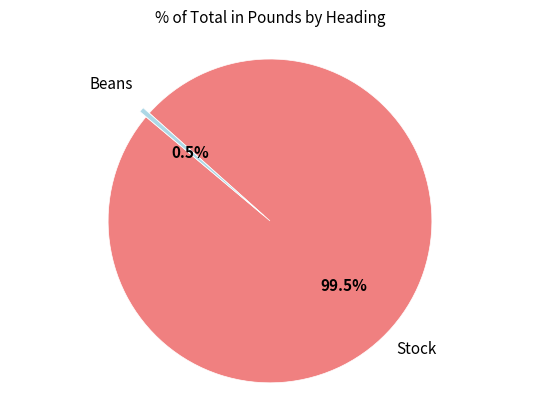

To the nearest percent, what is the difference between the largest and smallest slice percentages?

99%